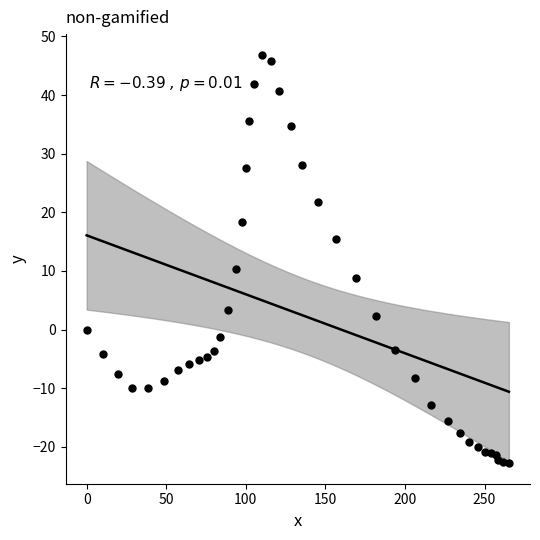

What Y value in the scatter plot is closest to 12?

10.4